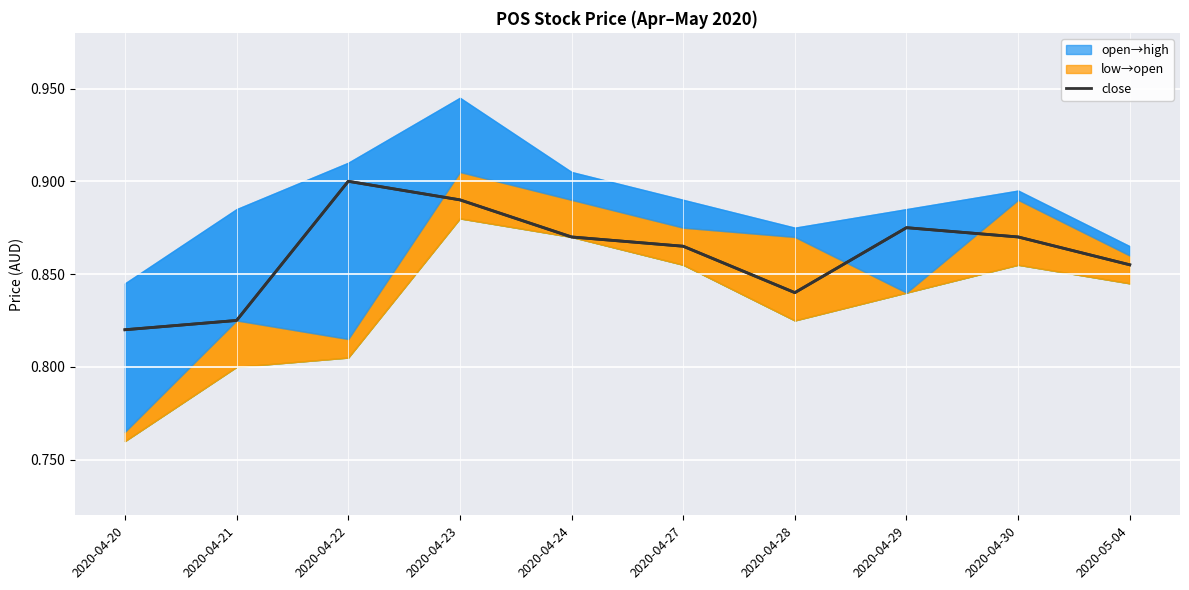

True or false: the data shows 0.3 at 2020-04-21.

False